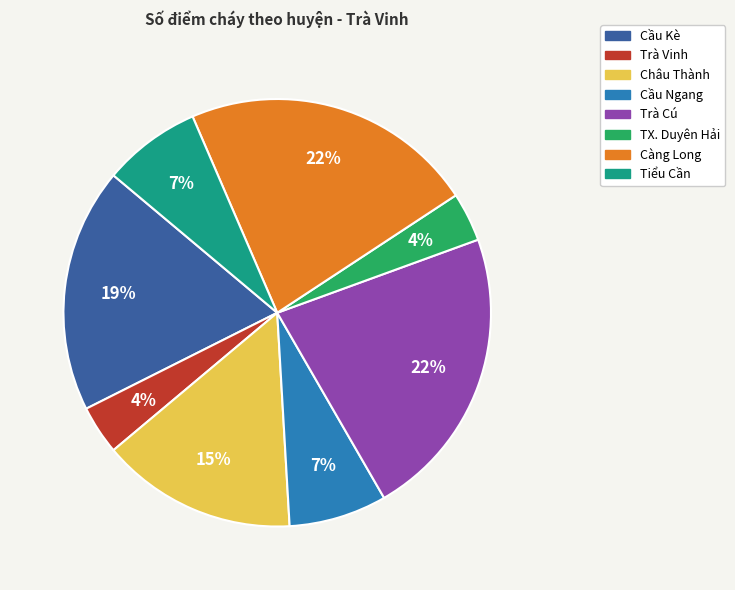

Does Tiểu Cần represent more than half of the total?

No